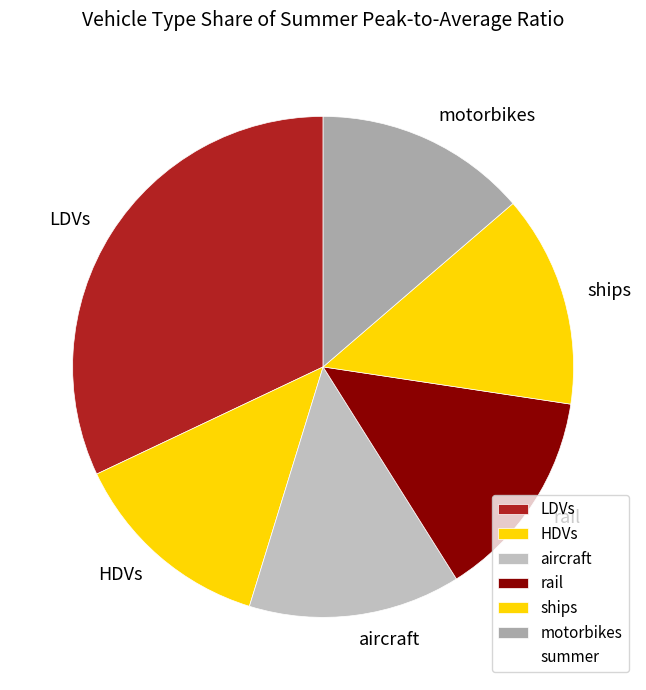

True or false: HDVs accounts for 7% of the total.

False